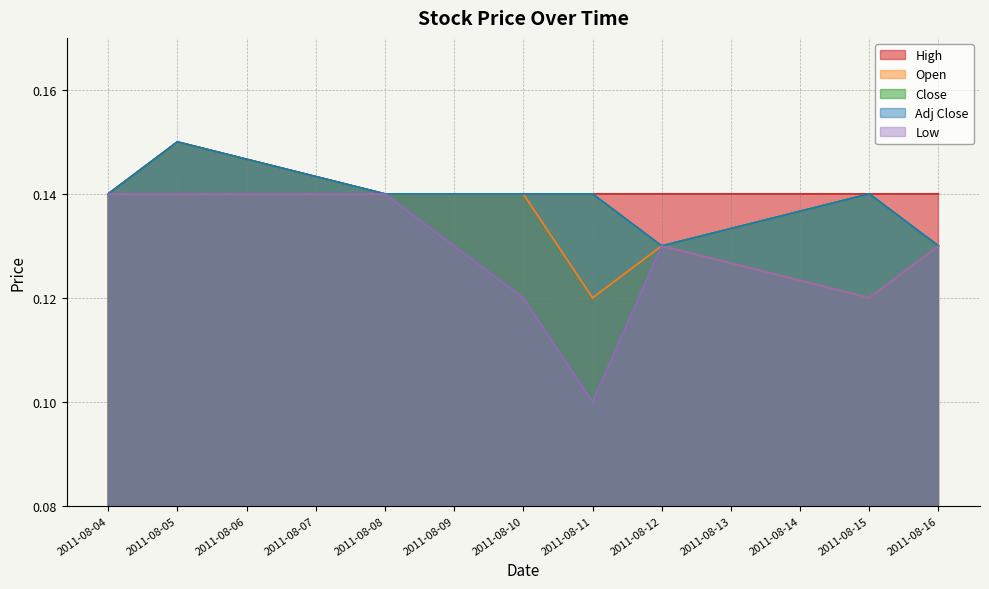

What is the value of the High point at the 2nd from the left?

0.1